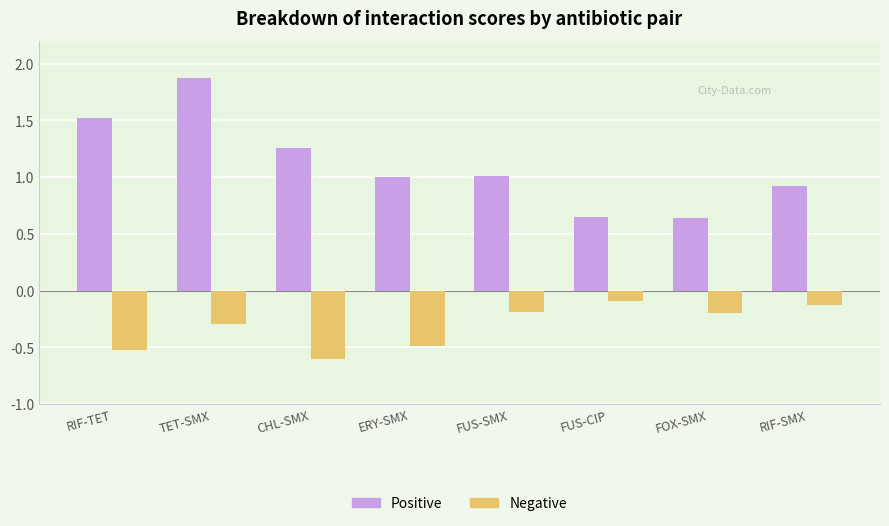

Is the value of Negative at FUS-SMX greater than the value of Positive at TET-SMX?

No